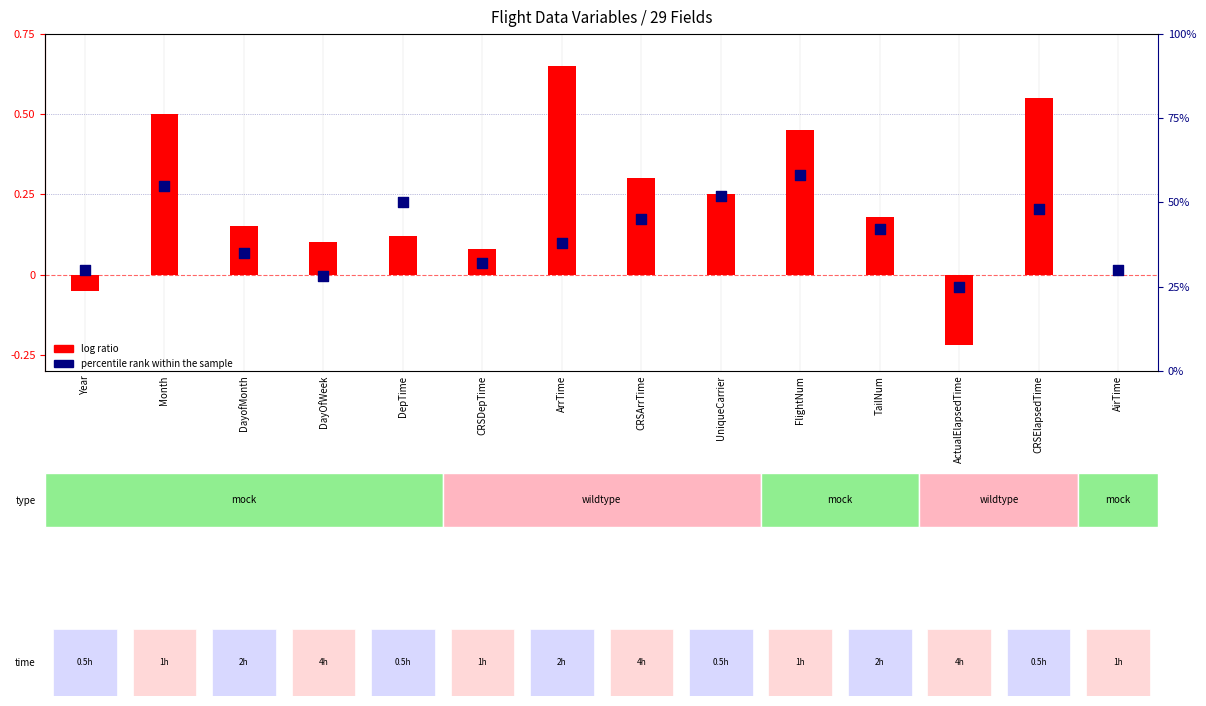

Which series reaches the maximum Y coordinate?

log ratio